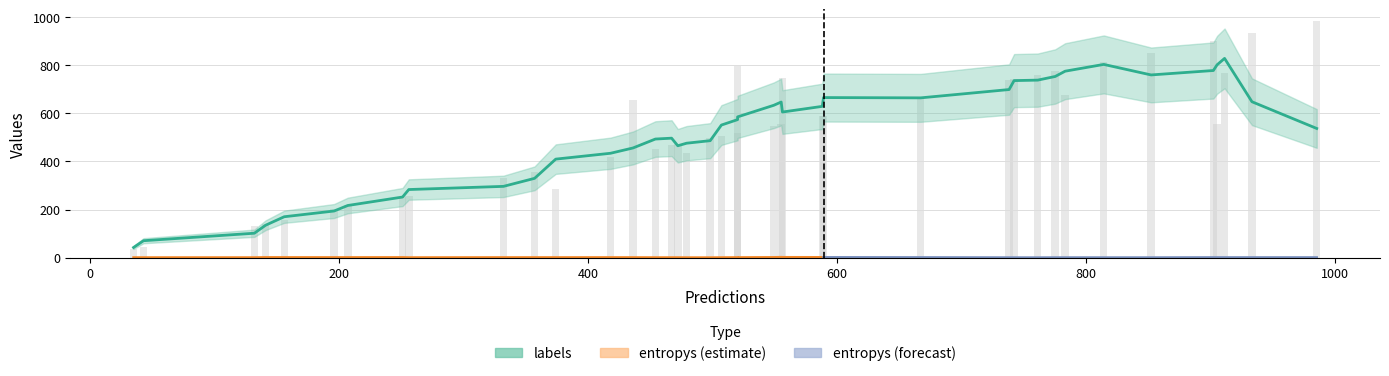

What is the sum of all entropys values?

27.4